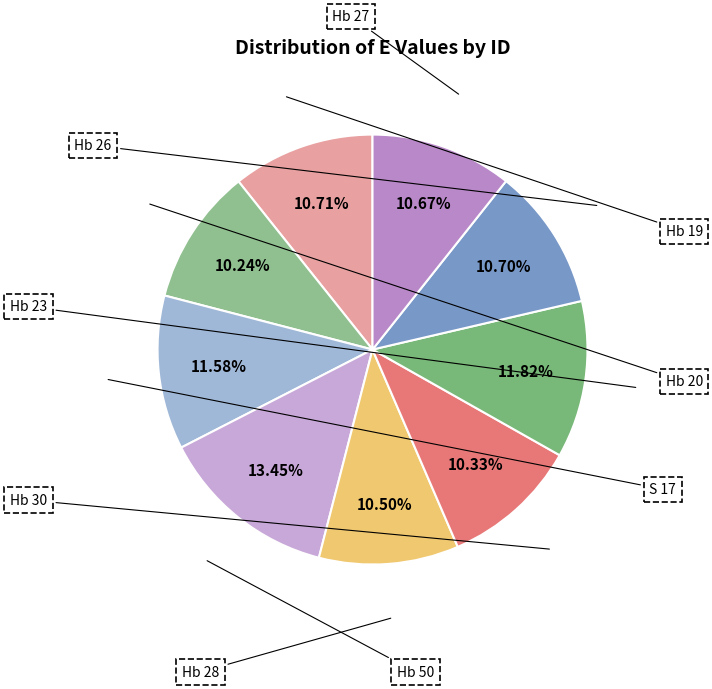

What is the ratio of the value at Hb 23 to the value at Hb 20?

1.2